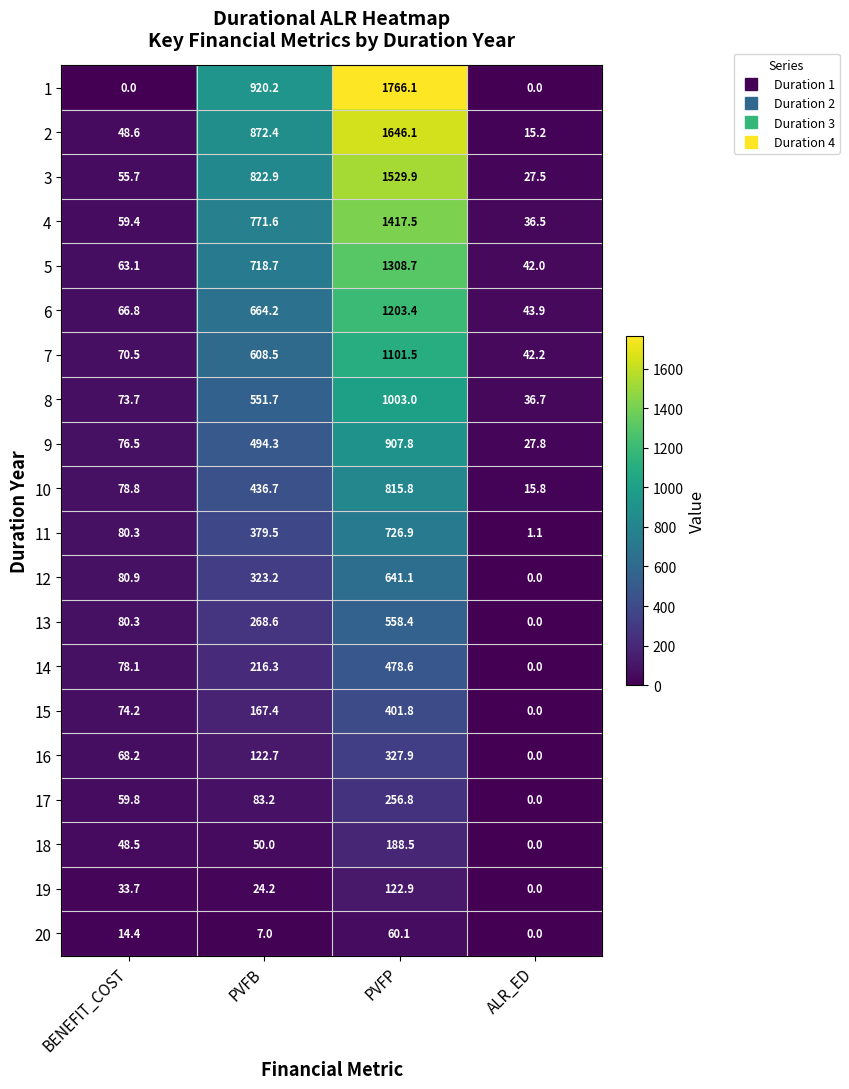

Count the number of categories in the chart.

4